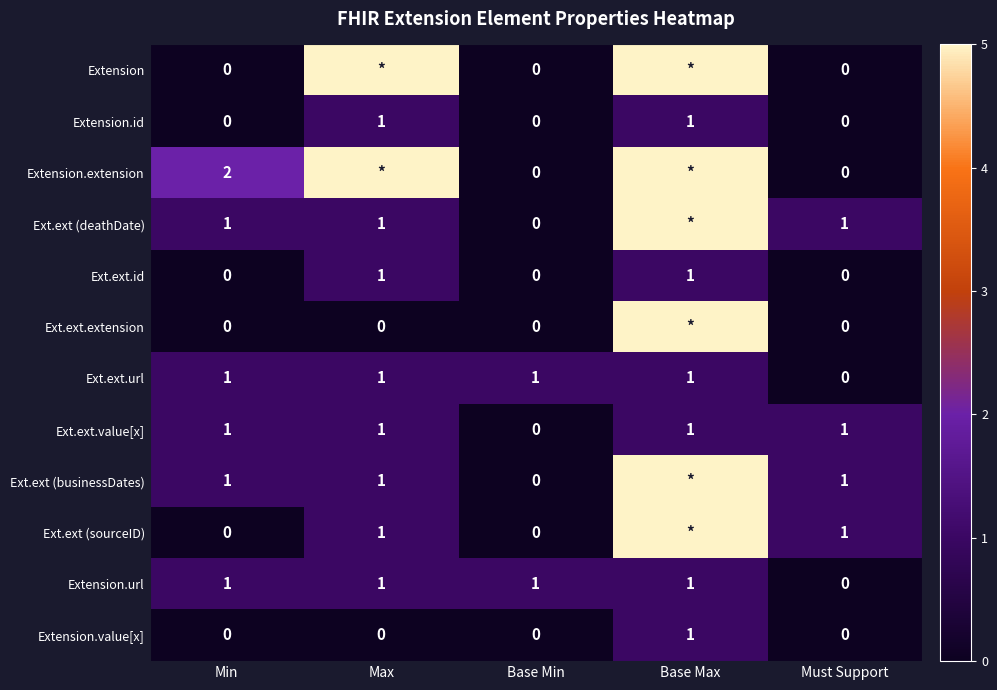

Between Must Support and Max, which is larger?

Max